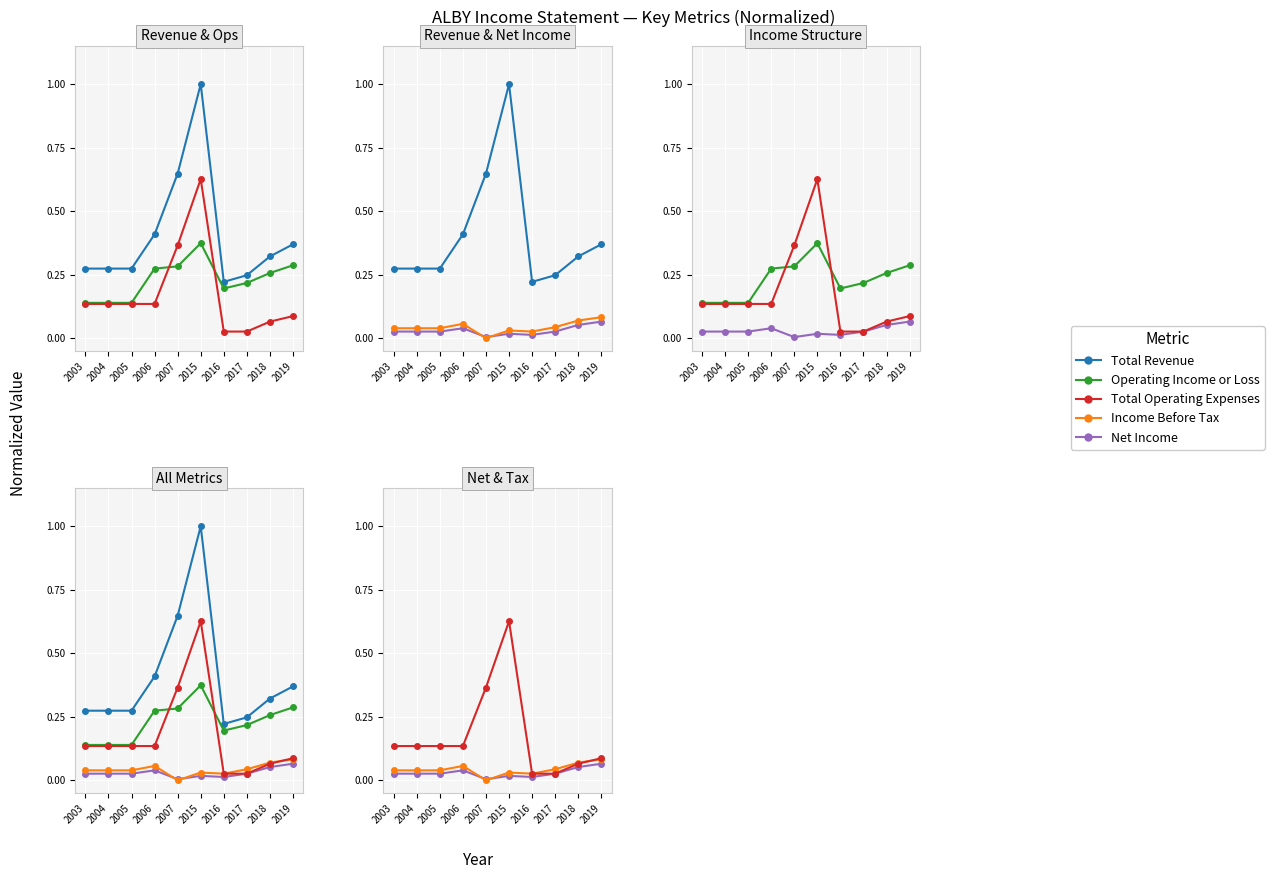

Reading left to right, extract all data points from this chart.

Total Revenue: 2003=0.3	2004=0.3	2005=0.3	2006=0.4	2007=0.6	2015=1.0	2016=0.2	2017=0.2	2018=0.3	2019=0.4
Operating Income or Loss: 2003=0.1	2004=0.1	2005=0.1	2006=0.3	2007=0.3	2015=0.4	2016=0.2	2017=0.2	2018=0.3	2019=0.3
Total Operating Expenses: 2003=0.1	2004=0.1	2005=0.1	2006=0.1	2007=0.4	2015=0.6	2016=0.0	2017=0.0	2018=0.1	2019=0.1
Net Income: 2003=0.0	2004=0.0	2005=0.0	2006=0.0	2007=0.0	2015=0.0	2016=0.0	2017=0.0	2018=0.1	2019=0.1
Income Before Tax: 2003=0.0	2004=0.0	2005=0.0	2006=0.1	2007=0.0	2015=0.0	2016=0.0	2017=0.0	2018=0.1	2019=0.1